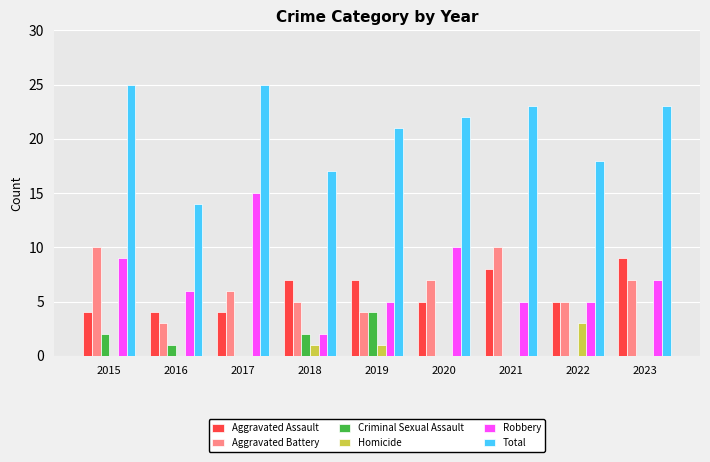

Count the number of data series in this chart.

6